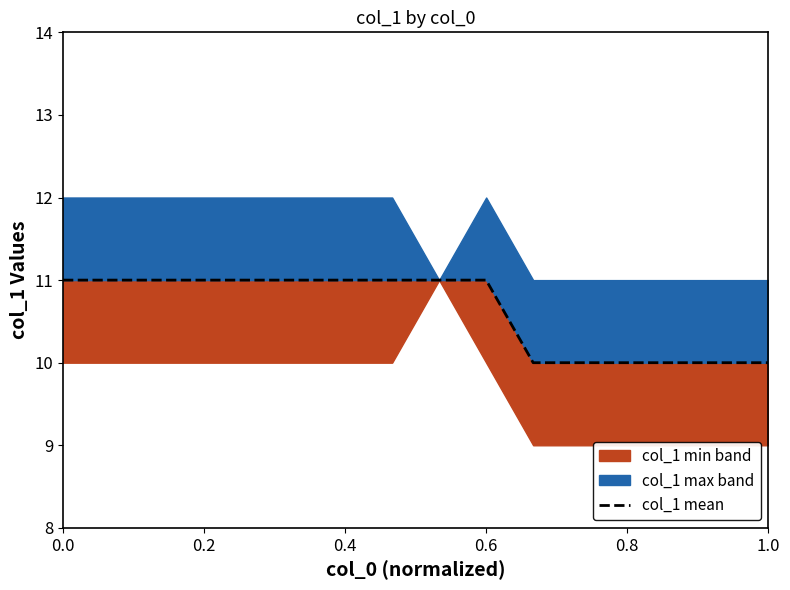

True or false: the data shows 4 at 0.8.

False